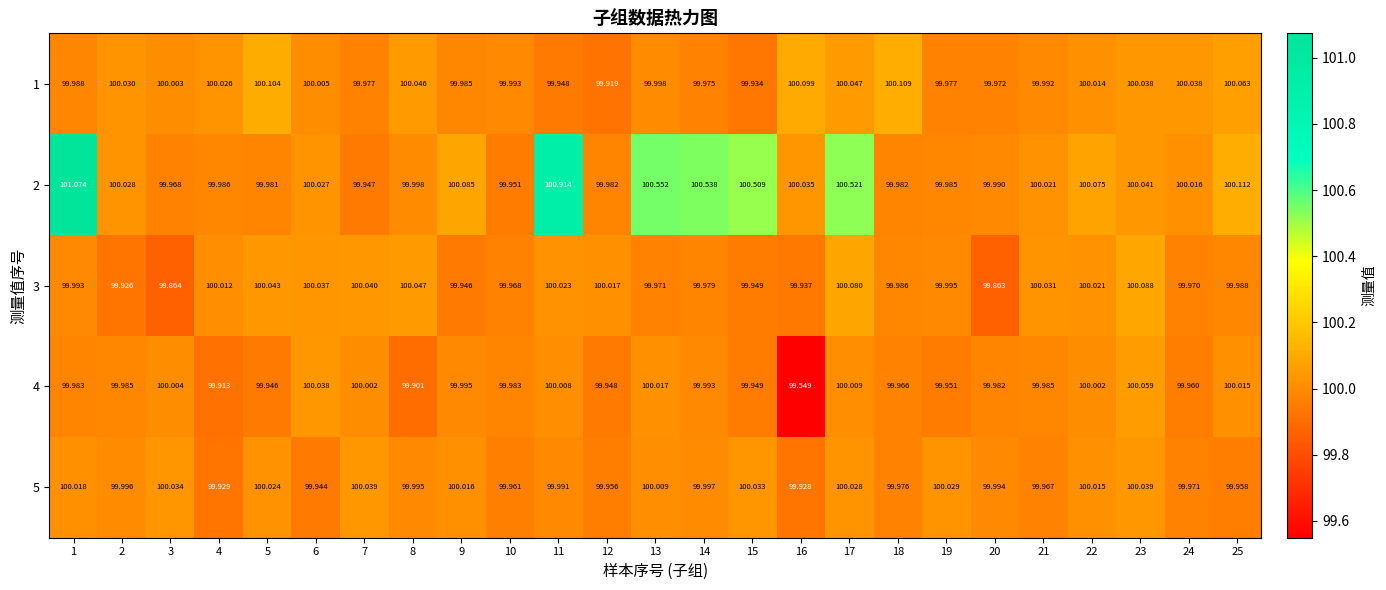

Is the value of 1 at 12 greater than the value of 4 at 13?

No